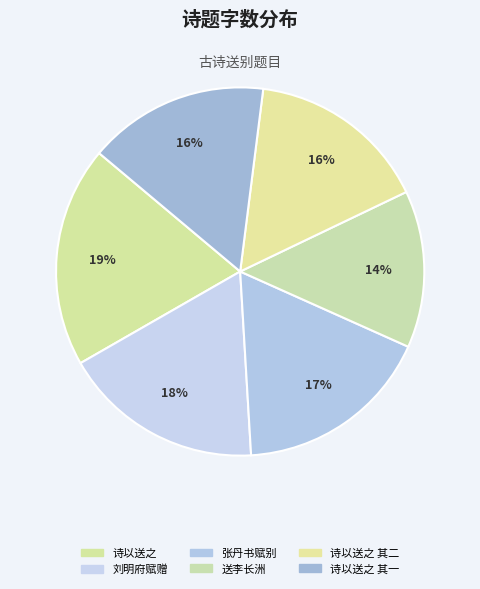

Rank the categories by value from highest to lowest.

陶不退以容城谕丁内艰归滇中至敝邑殇其令子遂瘗焉于其行也诗以送之, 刘明府仰山作宰行唐以外艰归里奉命焚黄赋此以赠, 张丹书明府以艰归济南赋别, 陶不退以容城谕丁内艰归滇中至敝邑殇其令子遂瘗焉于其行也诗以送之 其二, 陶不退以容城谕丁内艰归滇中至敝邑殇其令子遂瘗焉于其行也诗以送之 其一, 送李长洲以艰归济上